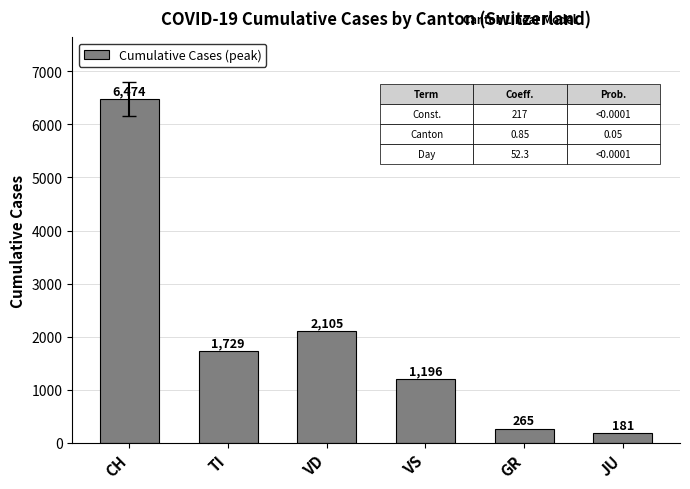

Count the number of categories in the chart.

6